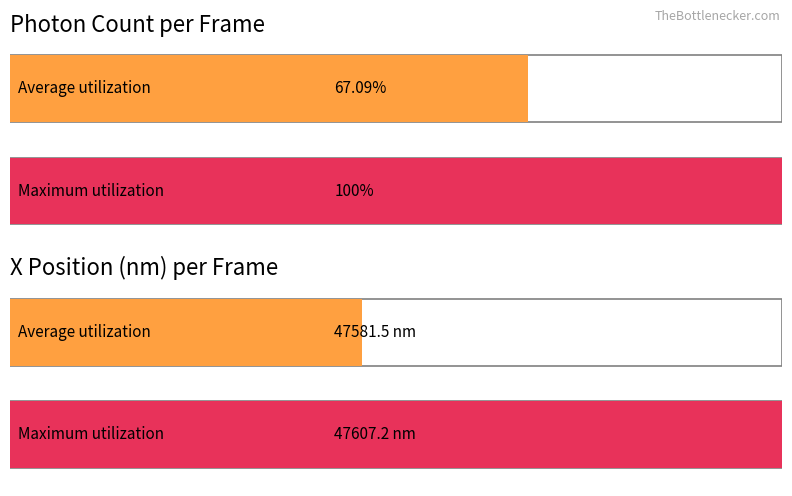

True or false: the data shows 418.7 at 3887.

False